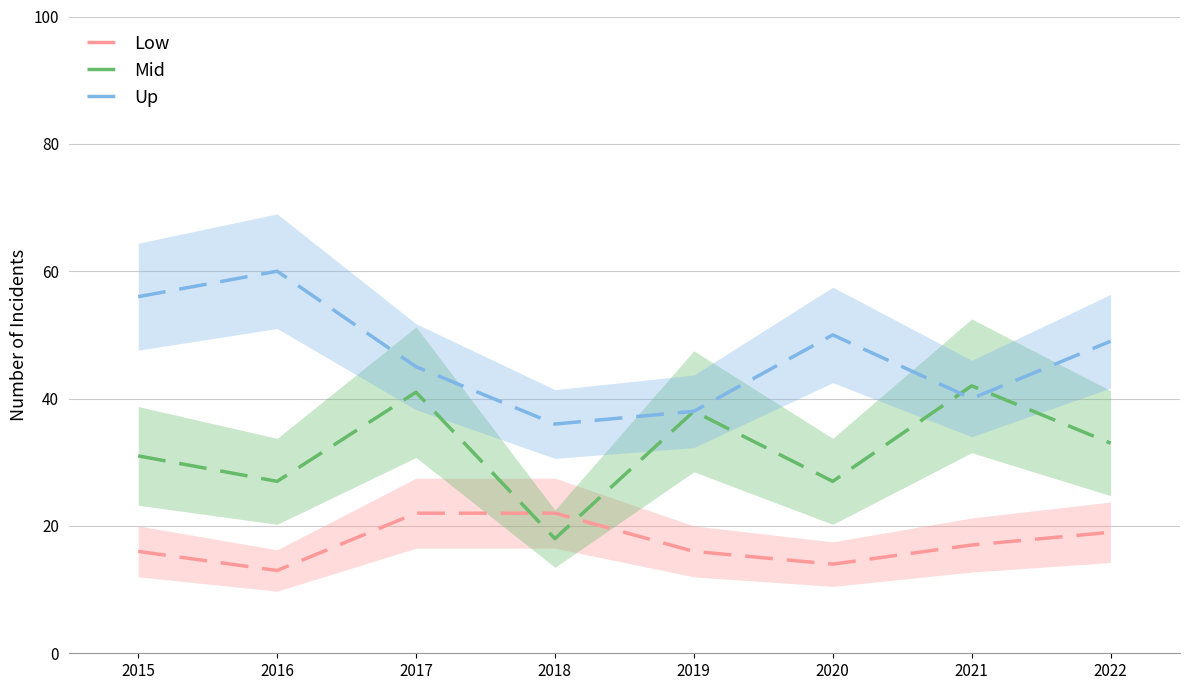

True or false: Mid has more than 0 points higher than both neighbors.

True